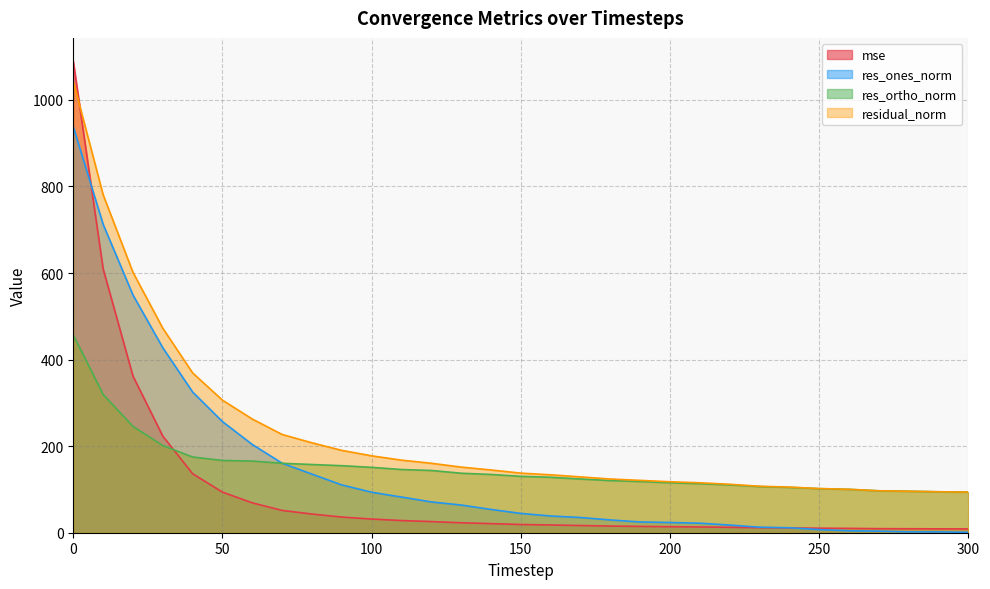

What is the value of the residual_norm point at the 23rd from the left?

111.9